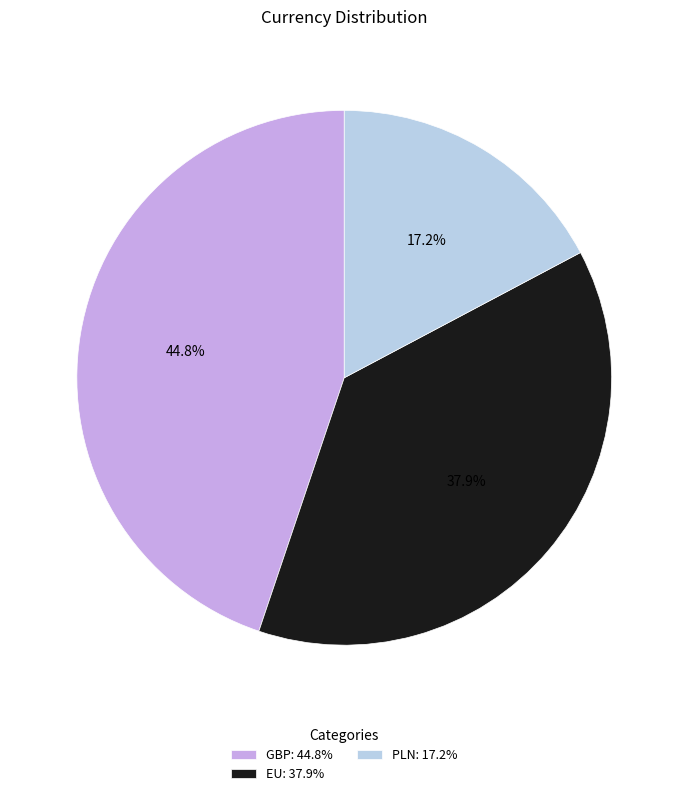

Is there a majority slice in this chart?

No